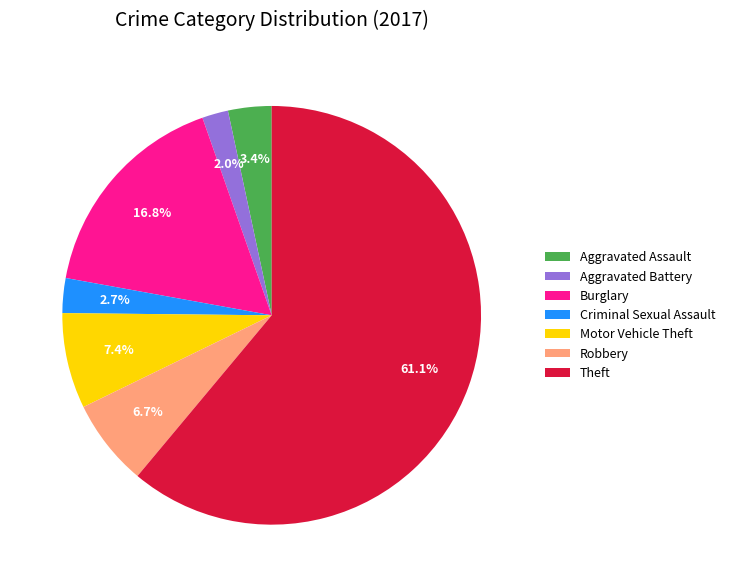

Approximately how many times larger is the value at Aggravated Battery compared to Robbery?

0.3